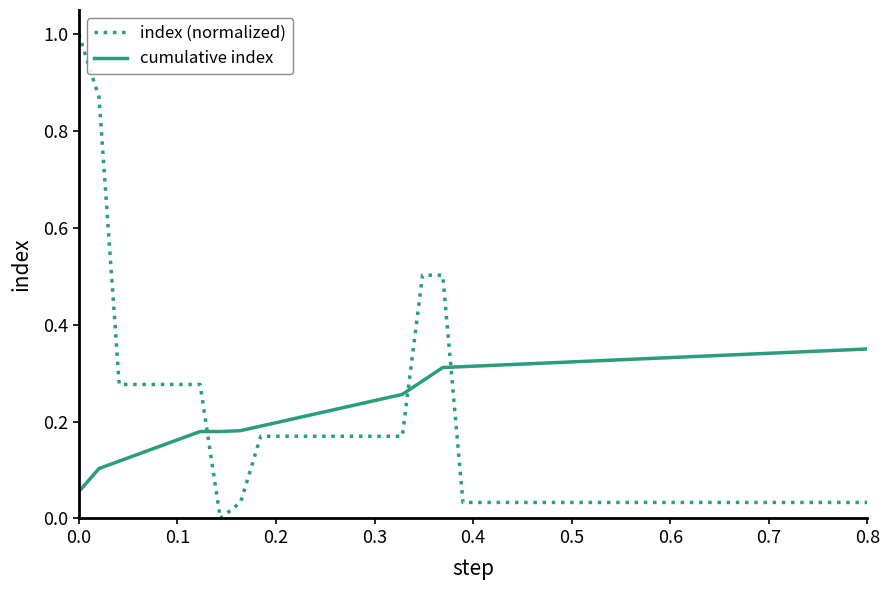

List the series in order of their peak value, lowest first.

cumulative index, index (normalized)